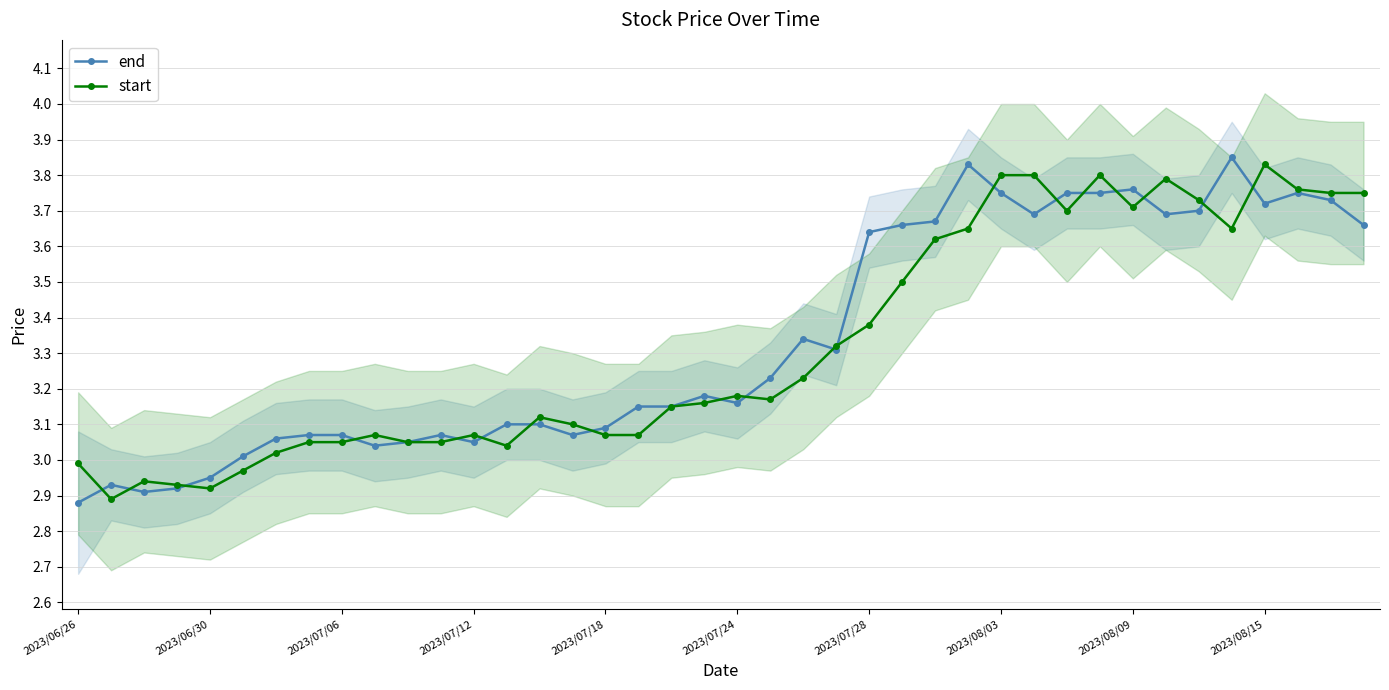

What are all the series names shown in the legend?

end, start